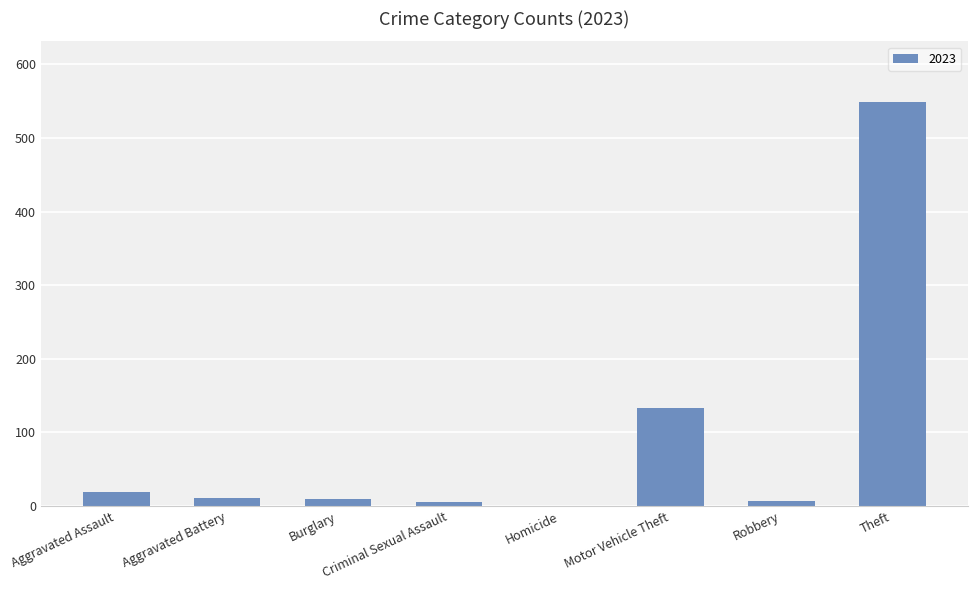

What is the greatest value displayed?

549